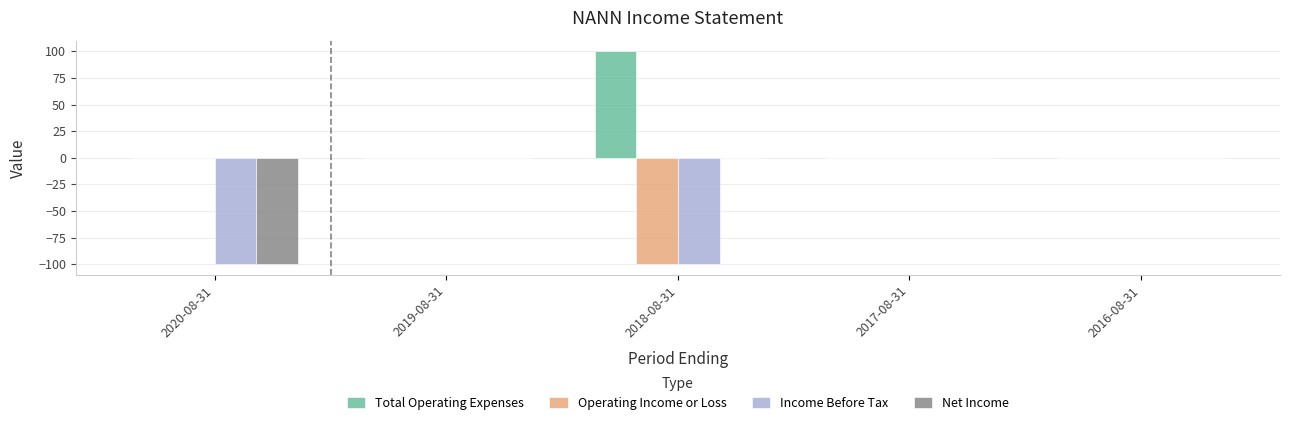

Count the number of categories in the chart.

5